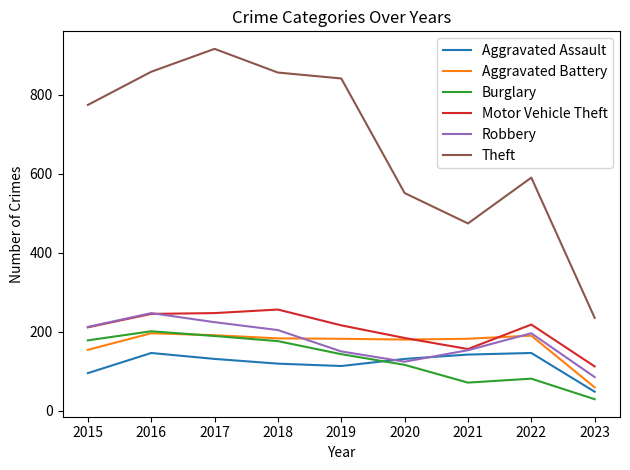

What is the spread (max minus min) of values at 2015?

679